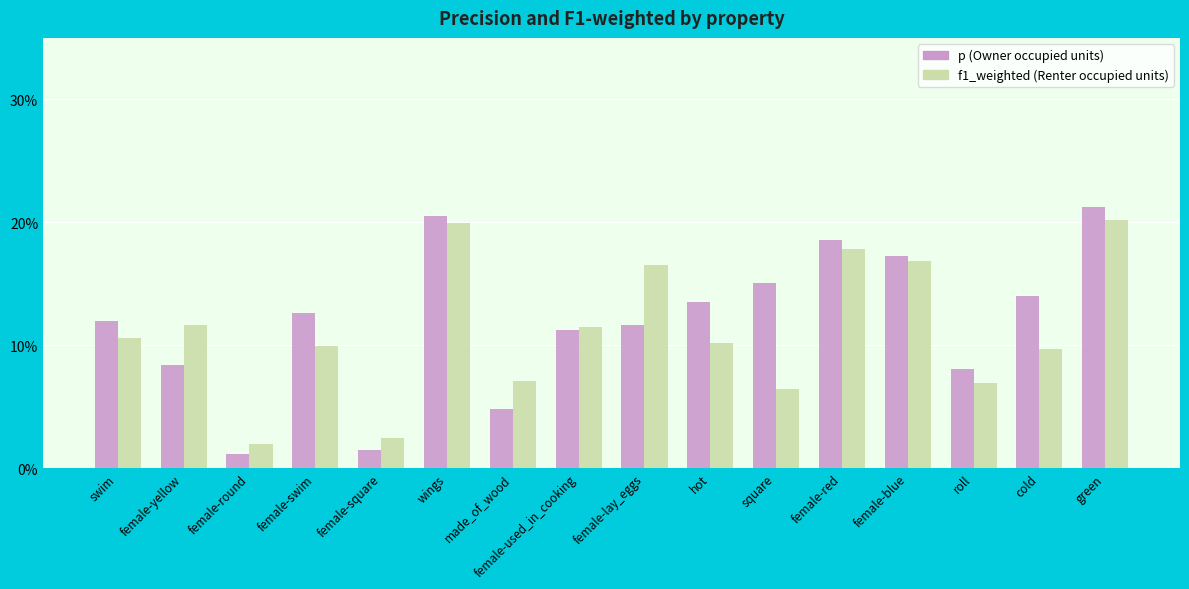

What is the total value across all series at square?

0.2